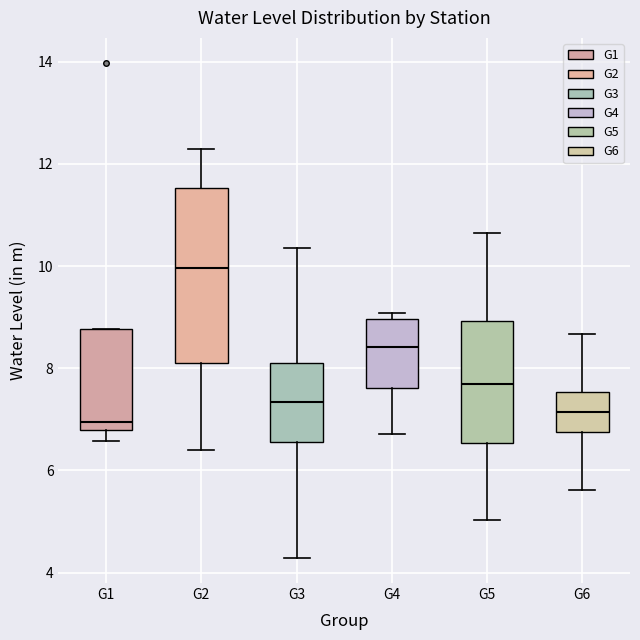

Reading left to right, transcribe this box plot: for each box, give where its median line is, the range the box spans, and where its two whiskers end, as read against the y-axis. The values are not printed on the chart, so give them approximately, as read against the axis.

G1: median 7.0, box 6.8 to 8.8, whiskers 6.6 to 8.8
G2: median 10.0, box 8.2 to 11.6, whiskers 6.4 to 12.4
G3: median 7.4, box 6.6 to 8.2, whiskers 4.2 to 10.4
G4: median 8.4, box 7.6 to 9.0, whiskers 6.8 to 9.0 (just above the box's upper edge)
G5: median 7.6, box 6.6 to 9.0, whiskers 5.0 to 10.6
G6: median 7.2, box 6.8 to 7.6, whiskers 5.6 to 8.6